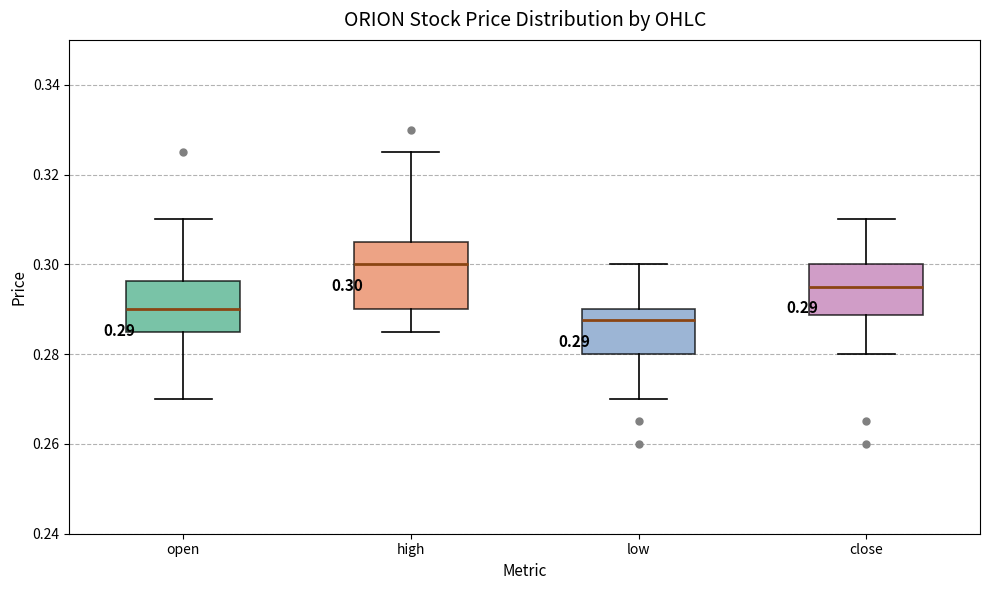

Comparing the boxes themselves (not the whiskers), which one is the tallest?

high